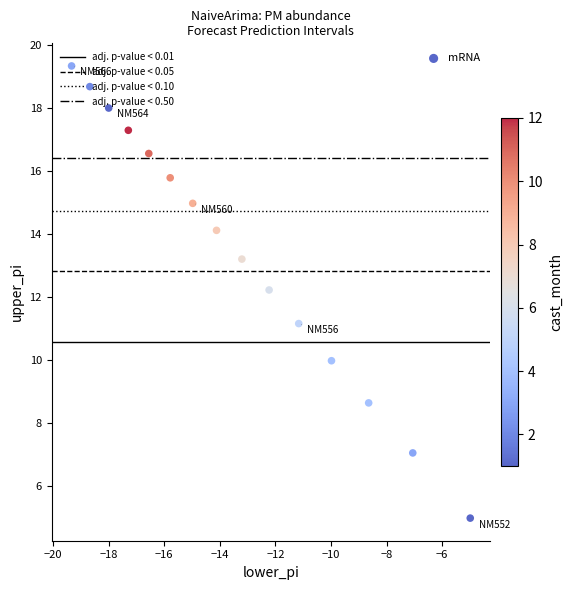

What is the range of X values (max minus min)?

14.3